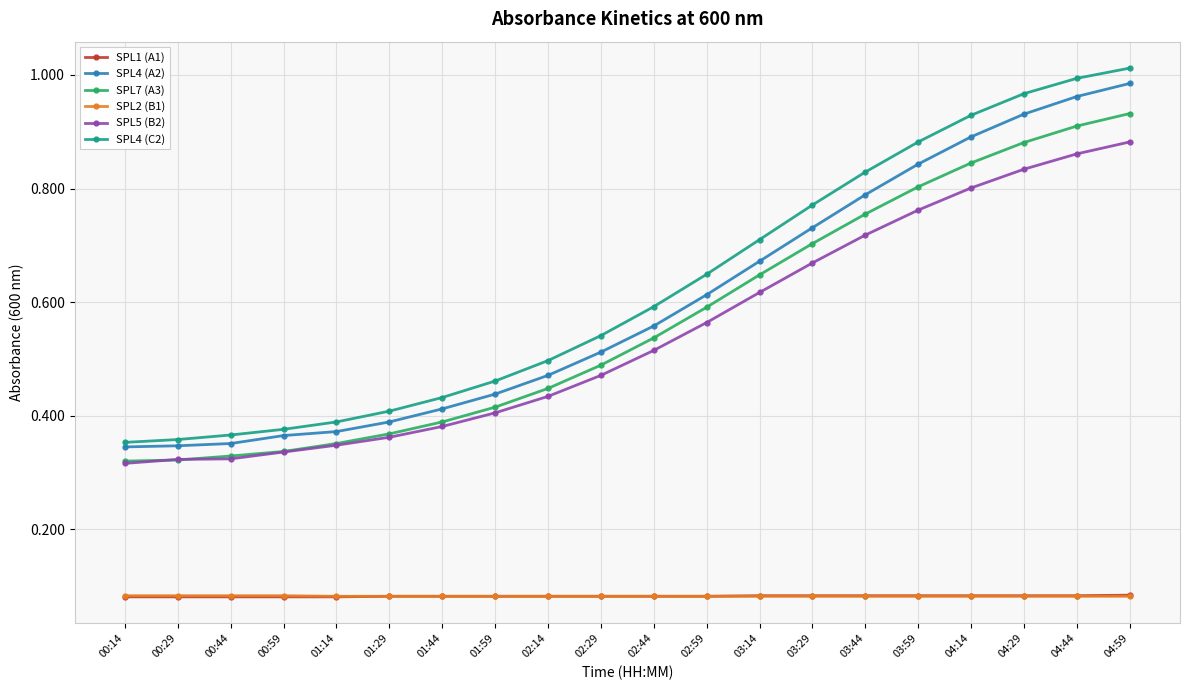

What is the label of the 15th point from the right?

01:29